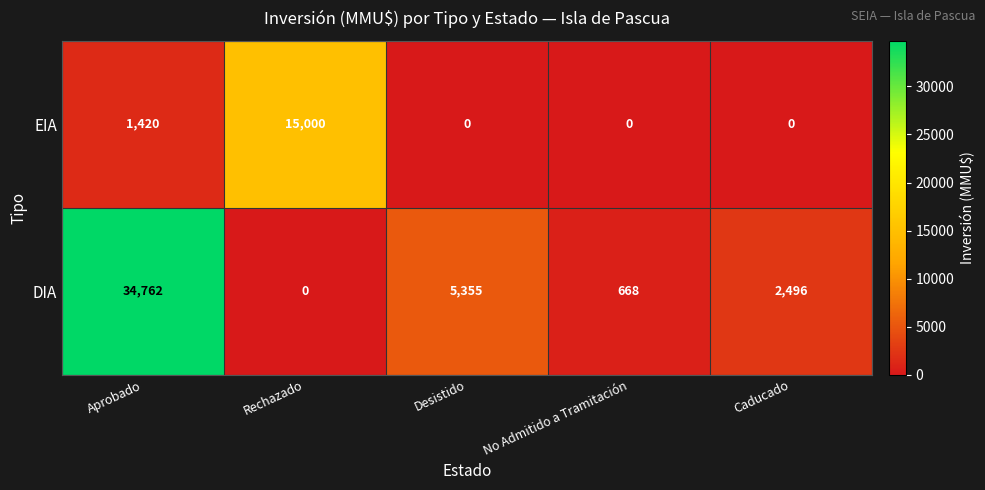

At how many categories does at least one series exceed 29390?

1